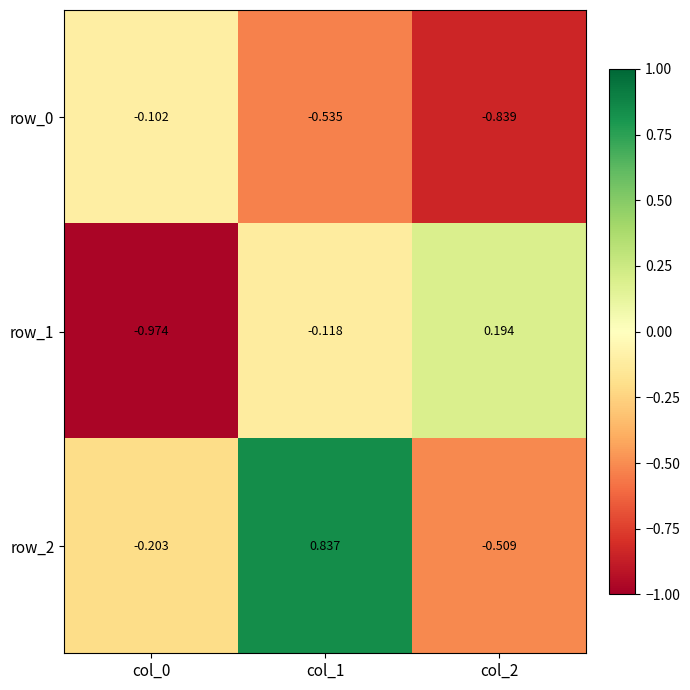

At which category is the sum across all series the highest?

col_1